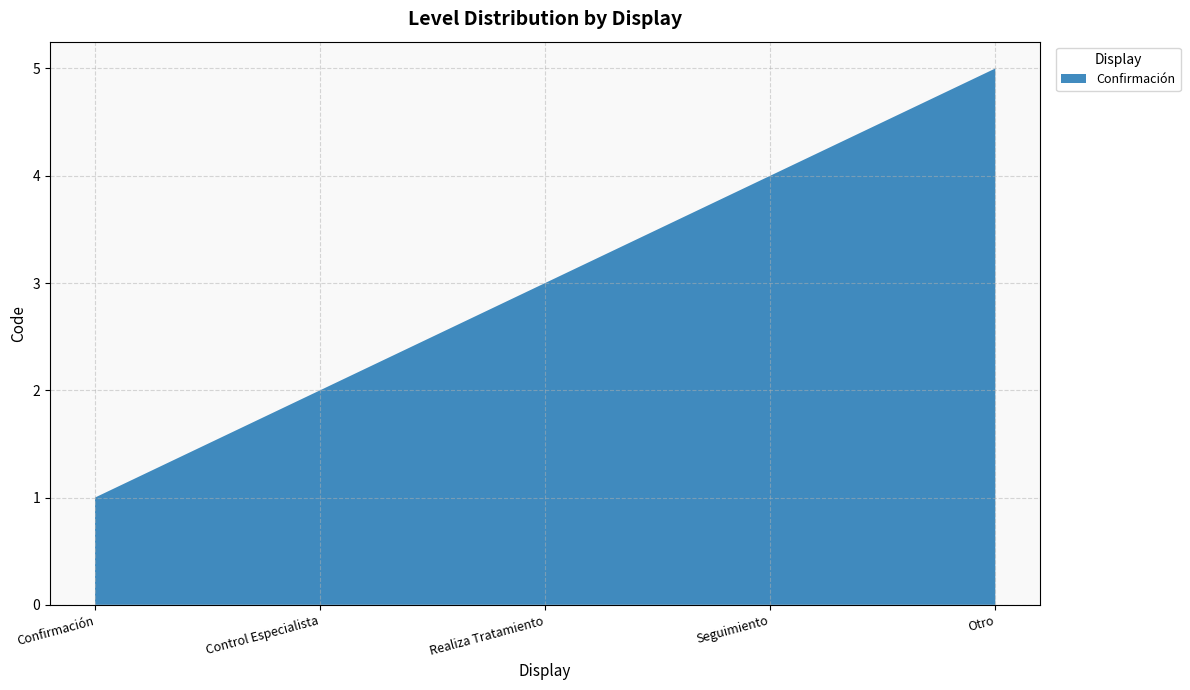

What is the change in value from Realiza Tratamiento to Otro?

+2